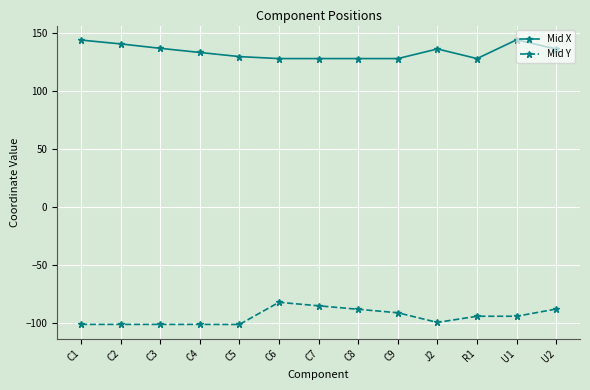

Rank the series by their maximum value, from lowest to highest.

Mid Y, Mid X